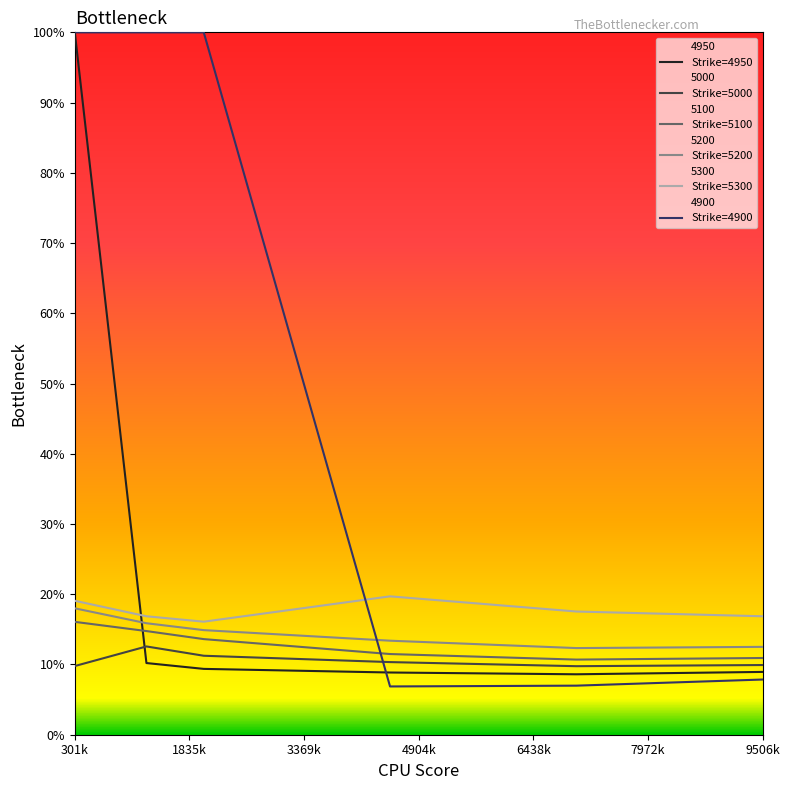

True or false: Strike=4900 has more than 1 interior local peaks.

False